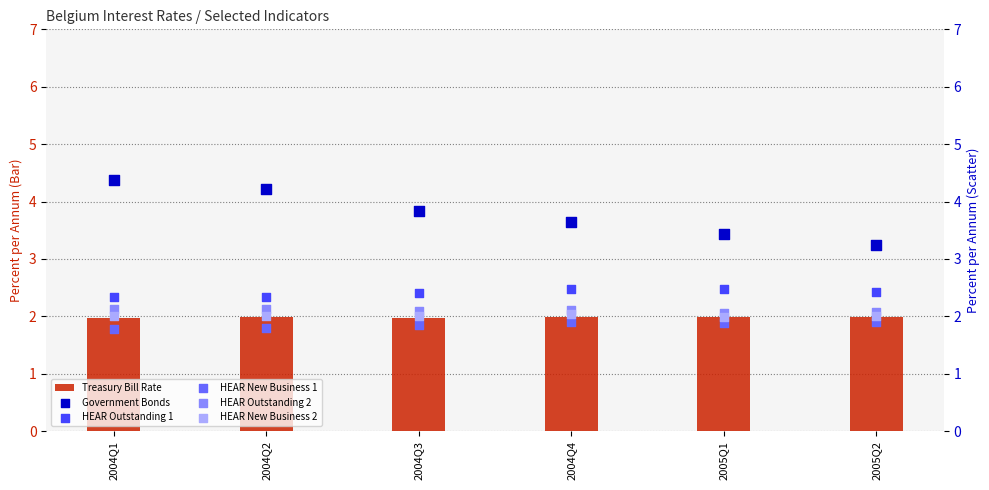

Which series contains the highest Y value?

Government Bonds